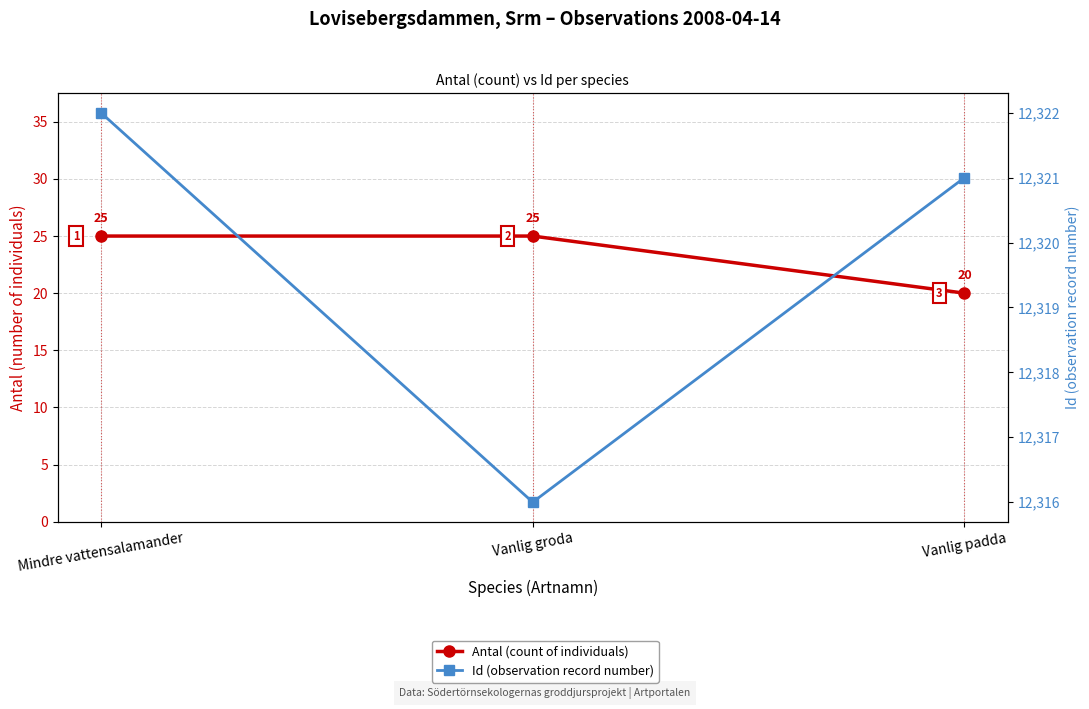

At how many categories does at least one series exceed 11748?

3